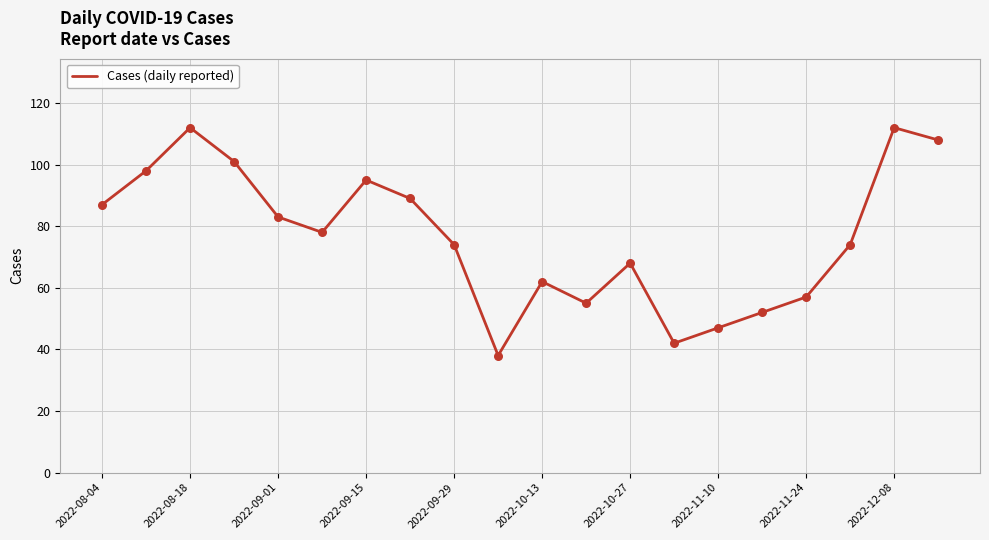

What is the difference between the maximum and minimum values?

74